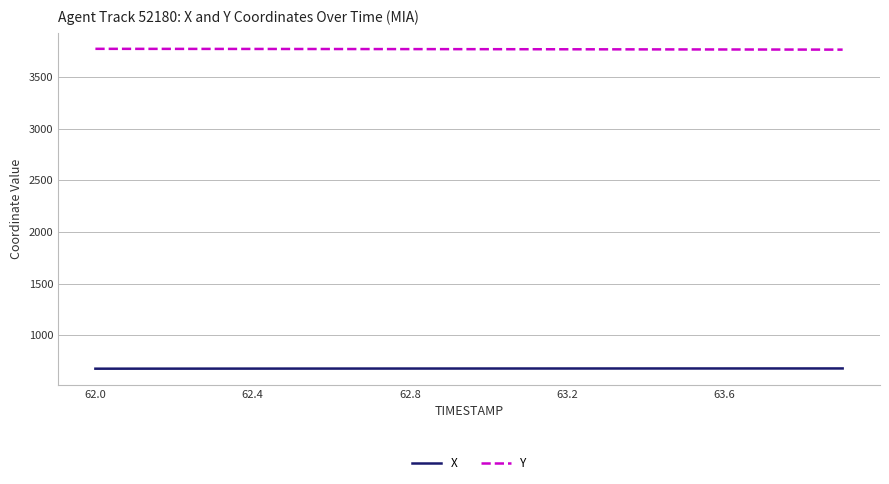

What is the lowest value of the Y series?

3763.1